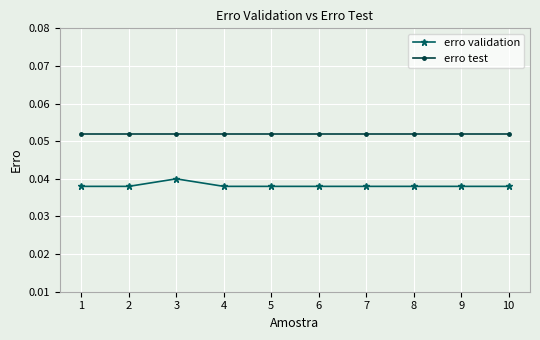

Which series has the largest range (max minus min)?

erro validation